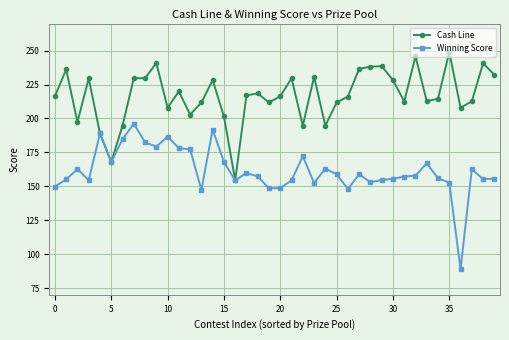

True or false: Cash Line has more than 0 points higher than both neighbors.

True